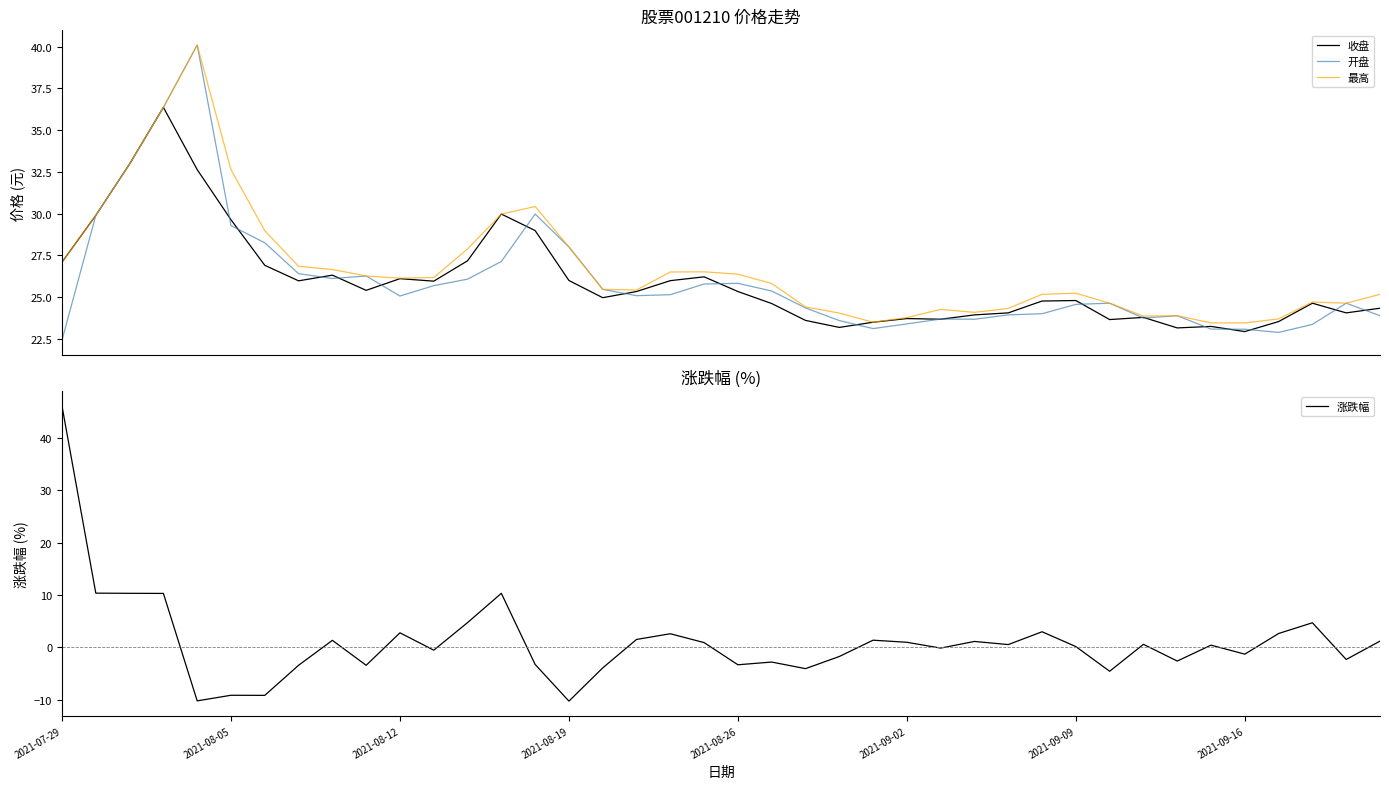

The value of 最高 at 19 is 15.5. True or false?

False